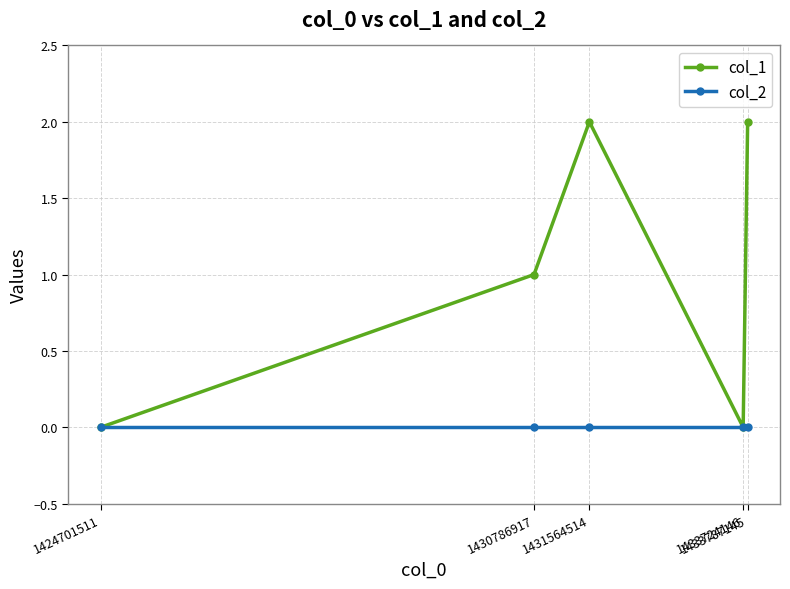

Reading left to right, transcribe all the data shown in this chart.

col_1: 1424701511=0	1430786917=1	1431564514=2	1433724146=0	1433787145=2
col_2: 1424701511=0	1430786917=0	1431564514=0	1433724146=0	1433787145=0